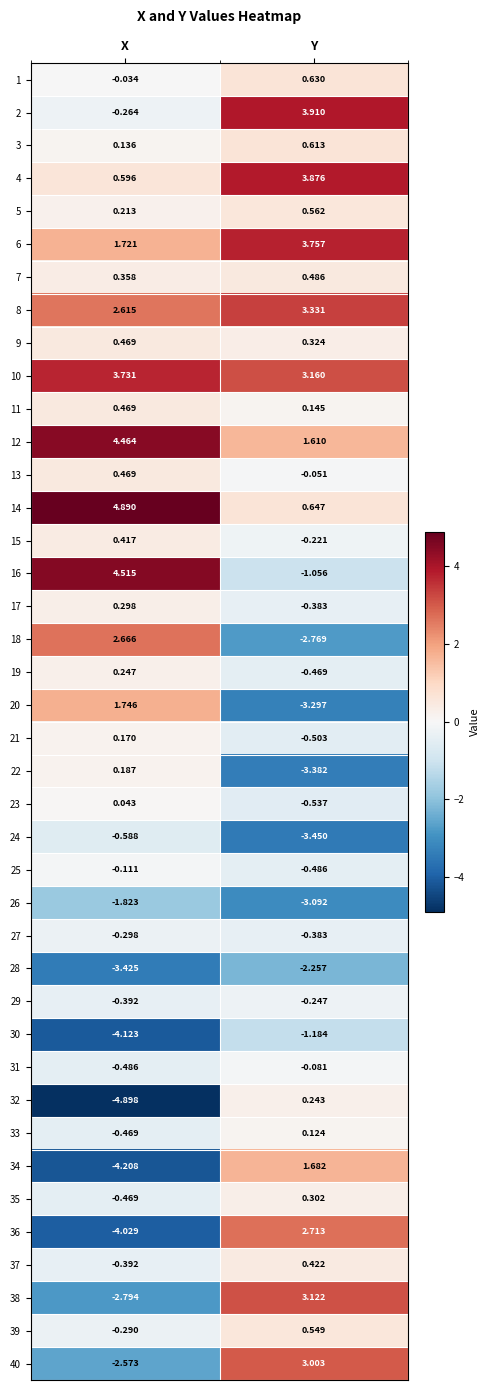

List the labels in order of 1 value, largest first.

Y, X